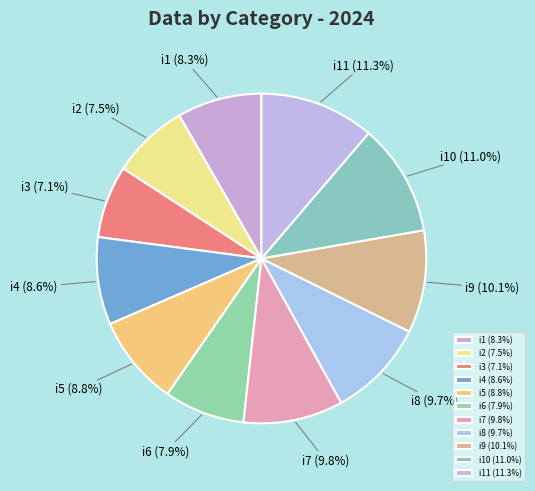

Count the number of slices in the pie.

11